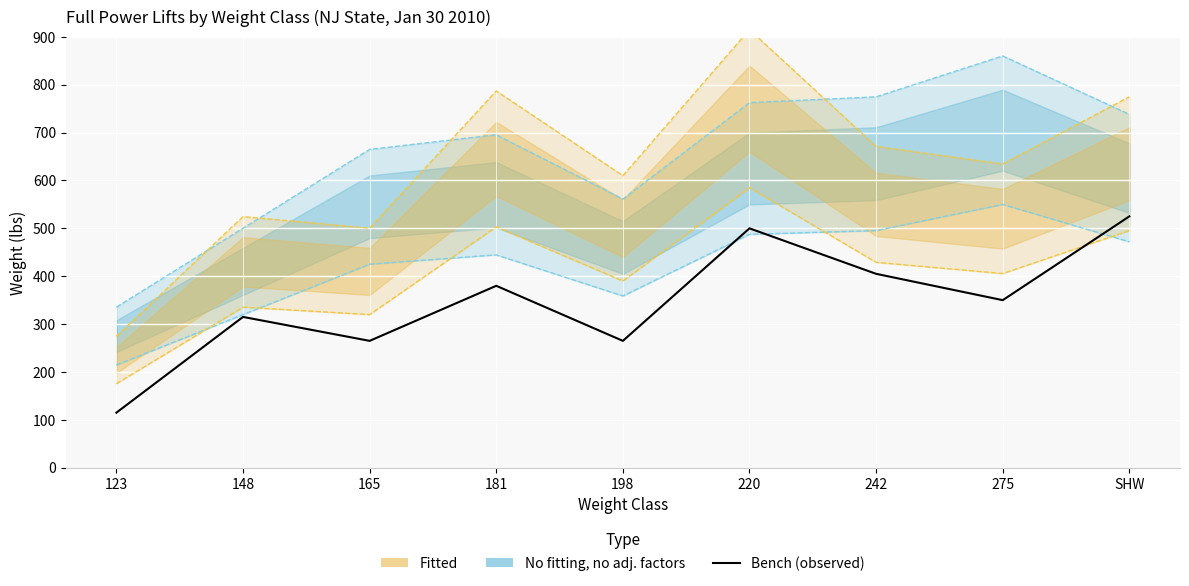

At how many categories does at least one series exceed 430?

7